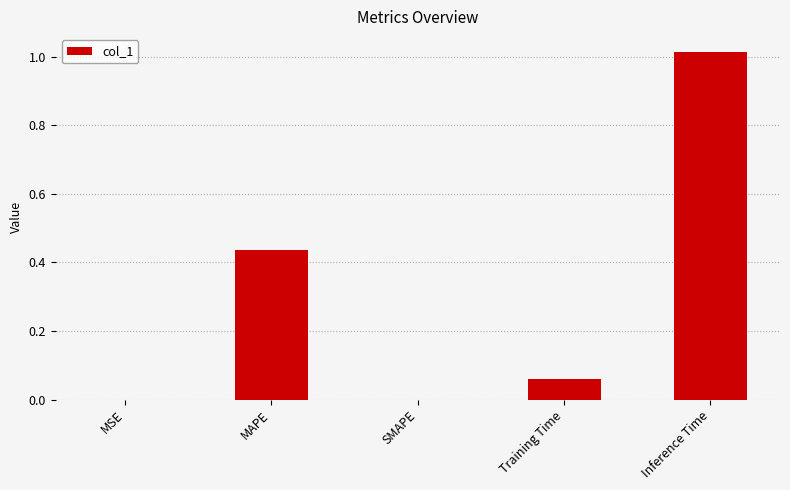

Which has a higher value, Inference Time or SMAPE?

Inference Time